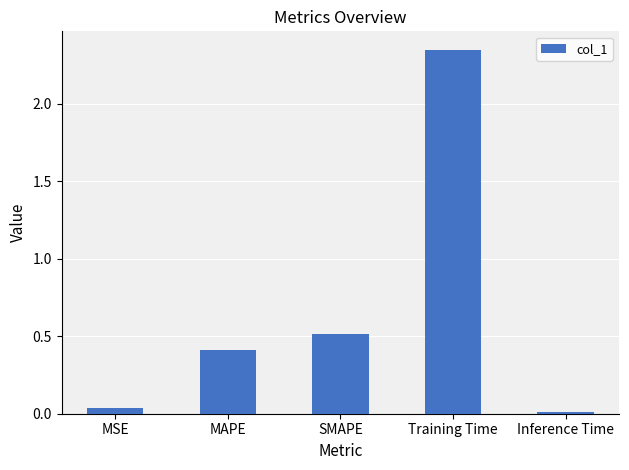

Is it true that the value at MAPE is 0.4?

True